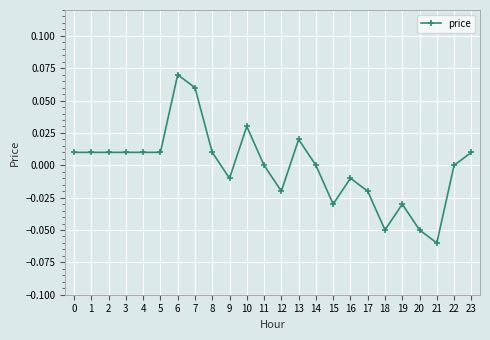

At which category does the chart reach its minimum across all series?

21